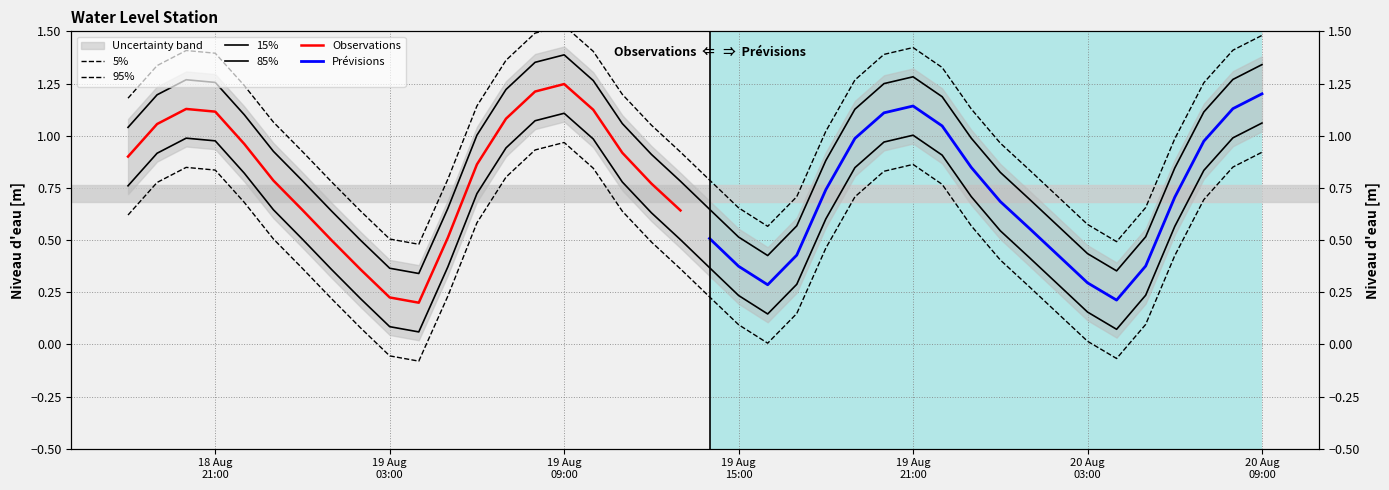

How many points are higher than both their immediate neighbors (excluding endpoints)?

3